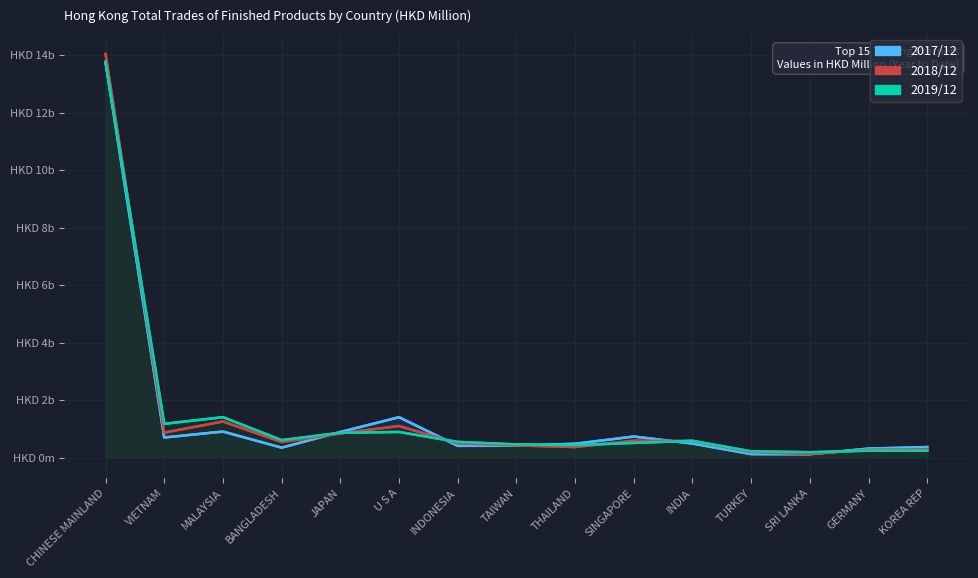

After their last crossing, which series has the higher values: 201812 or 201912?

201812